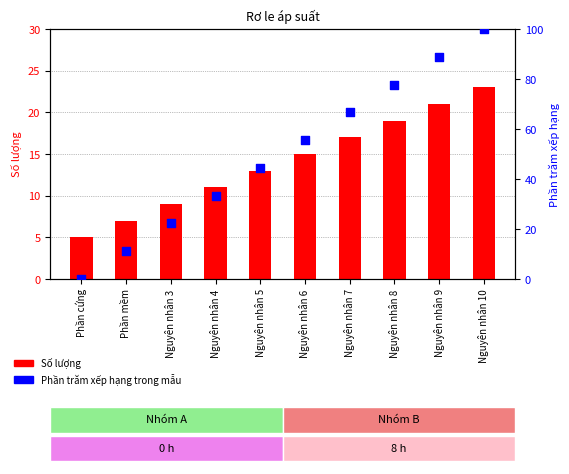

Which series has the largest total across all categories?

Phần trăm xếp hạng